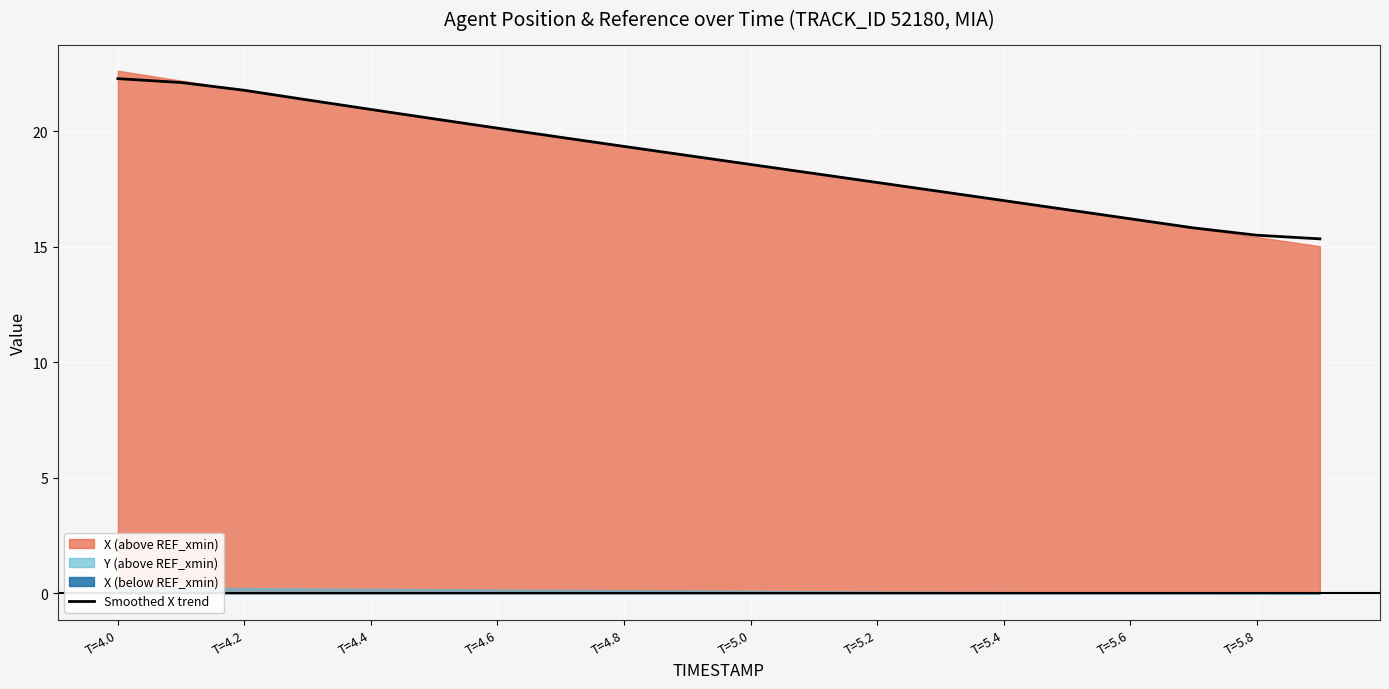

The value of Smoothed X trend at T=4.2 is 21.8. True or false?

True